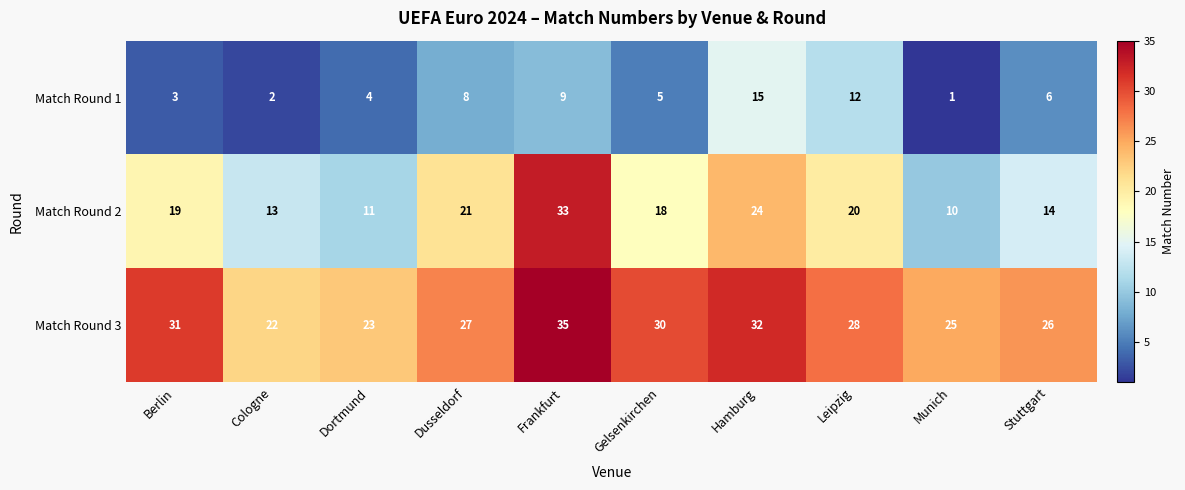

At which category does the chart reach its peak across all series?

Frankfurt